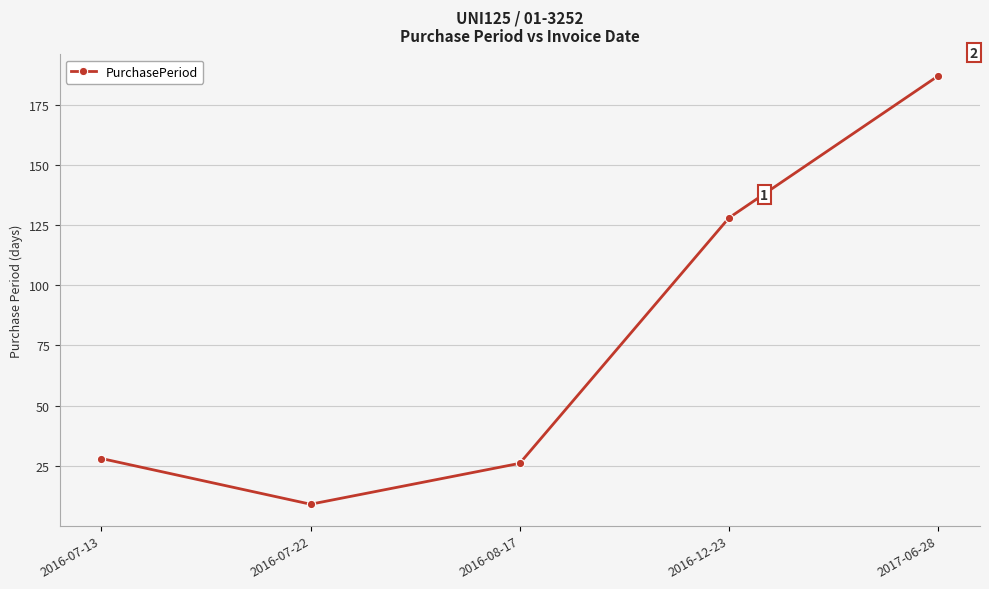

What is the average value?

76